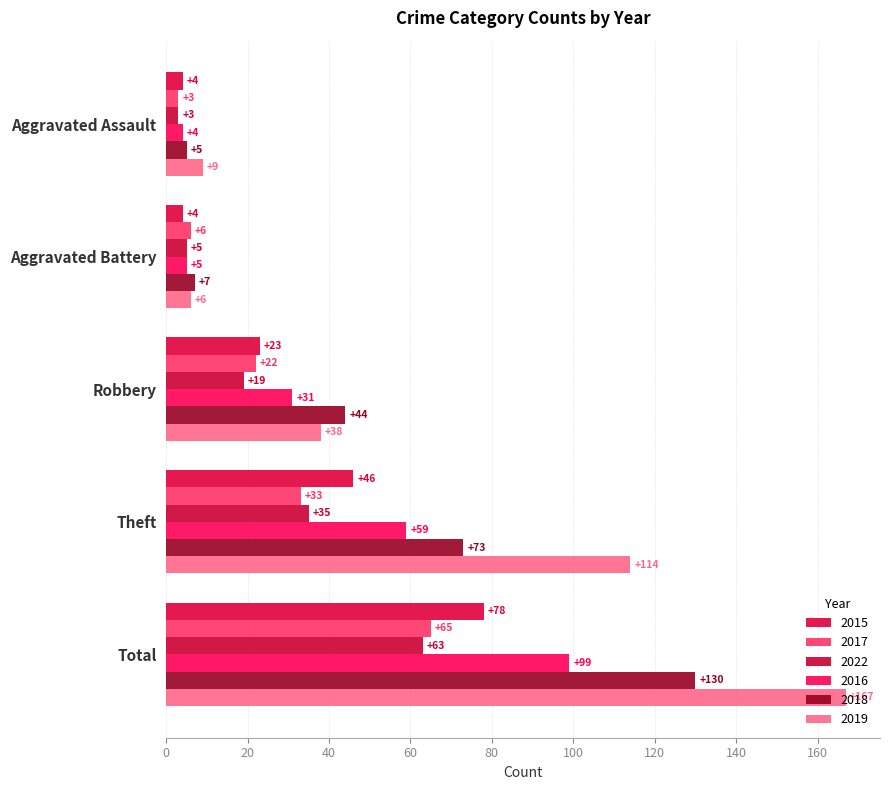

Which category has the lowest value in the 2015 series?

Aggravated Assault